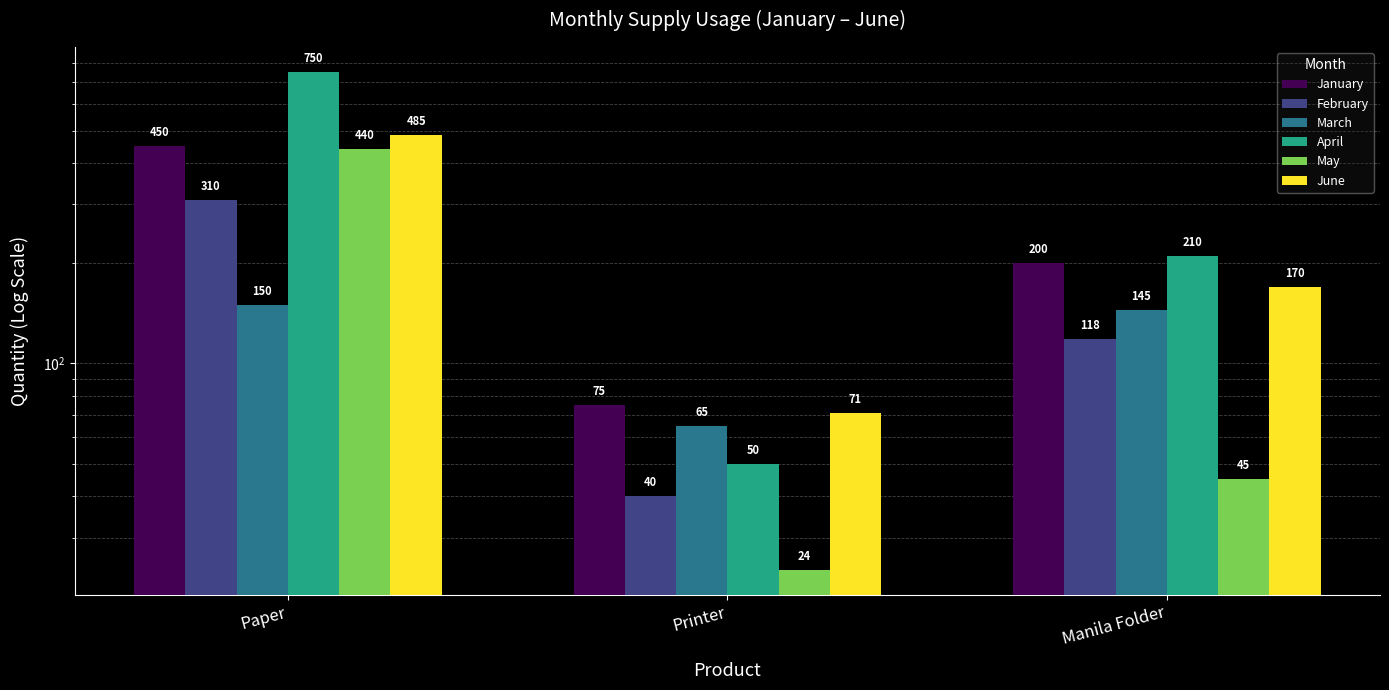

What is the label of the 2nd bar from the left?

Printer